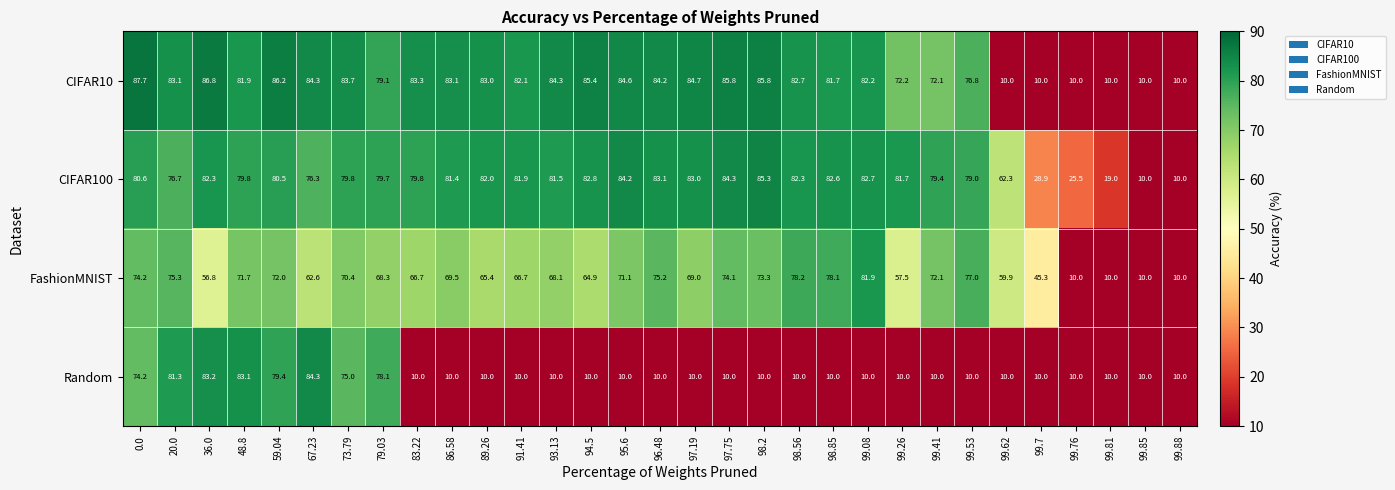

What is the difference between the FashionMNIST values at 99.26 and 99.85?

47.5